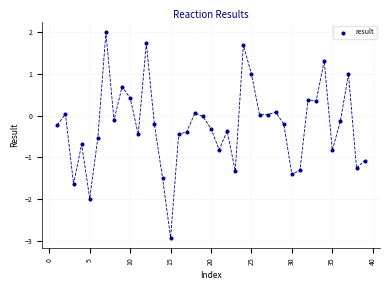

What is the range of Y values (max minus min)?

4.9